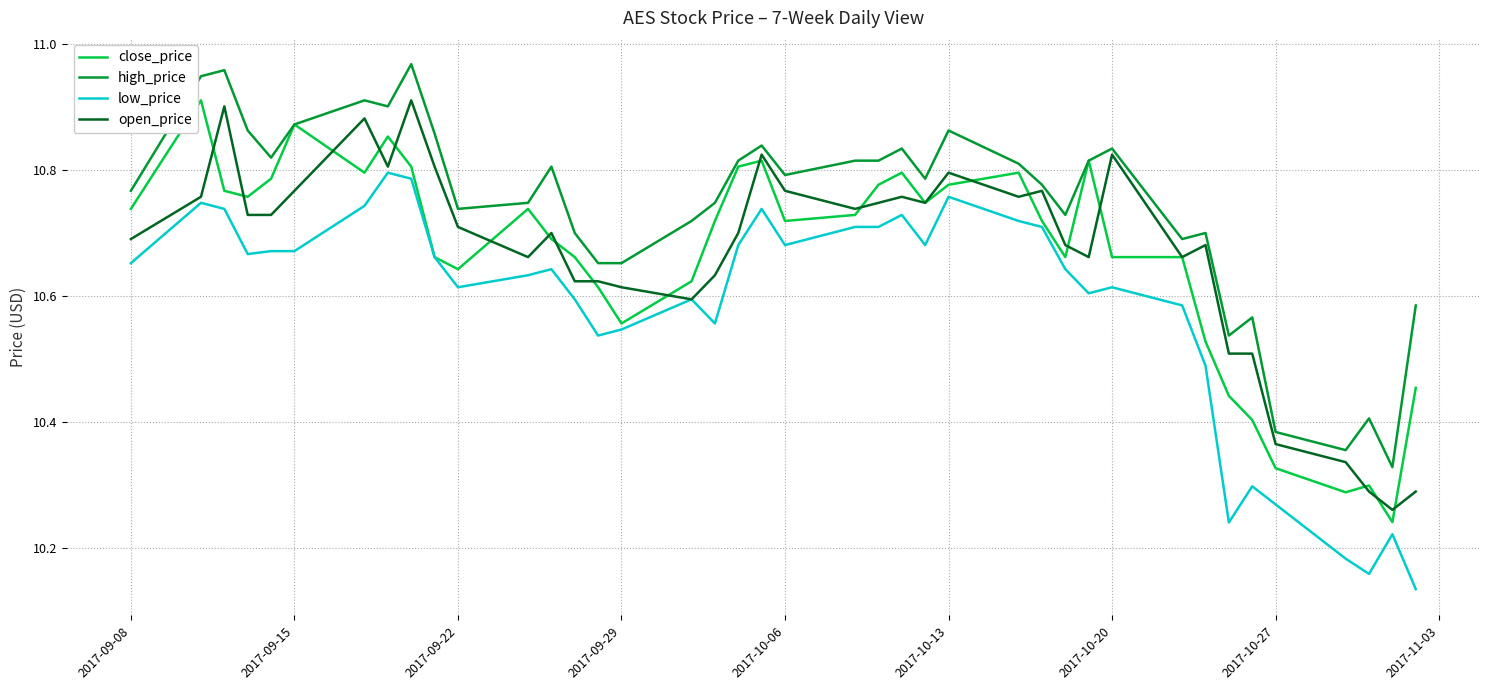

True or false: high_price and low_price intersect in this chart.

False